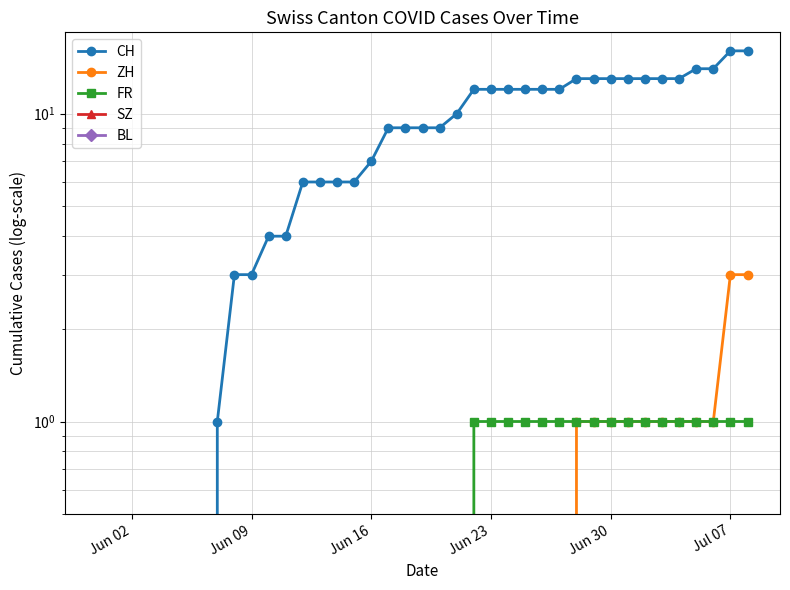

How many lines are shown in the chart?

5